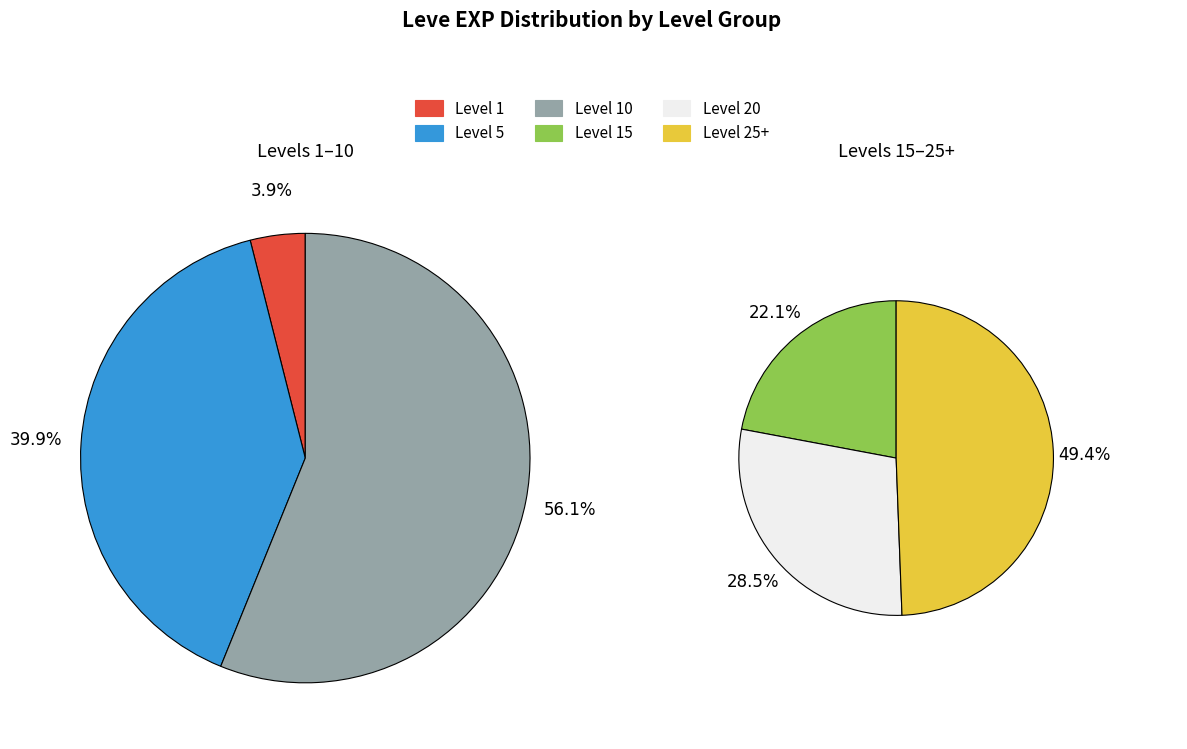

How many segments does this pie chart have?

6